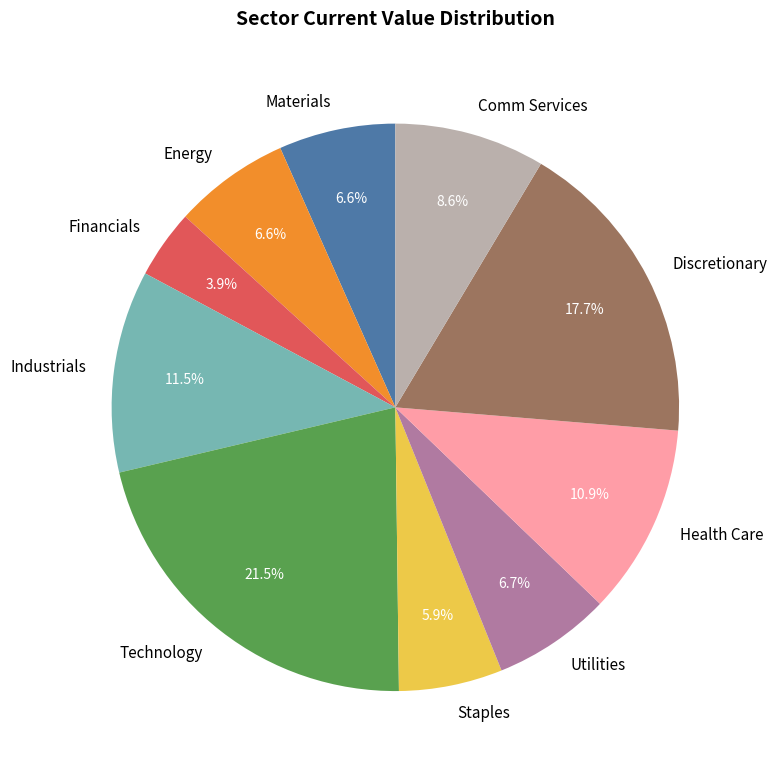

To the nearest percent, what is the average slice percentage?

10%